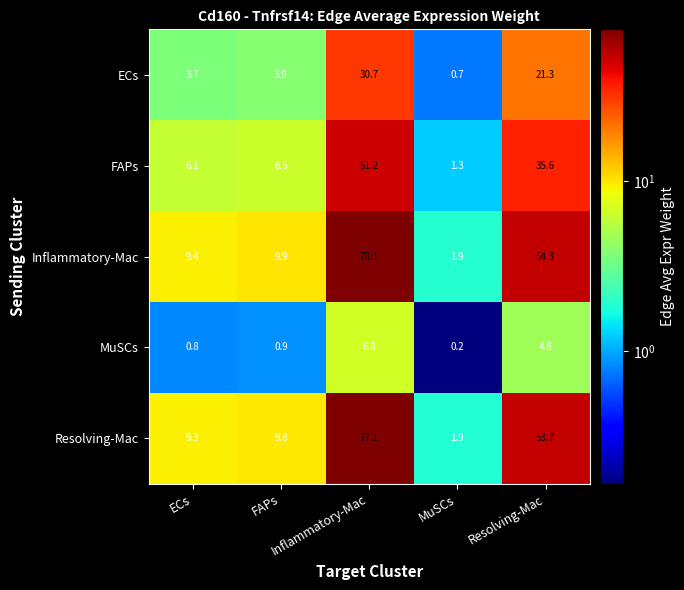

What is the greatest value displayed?

78.1